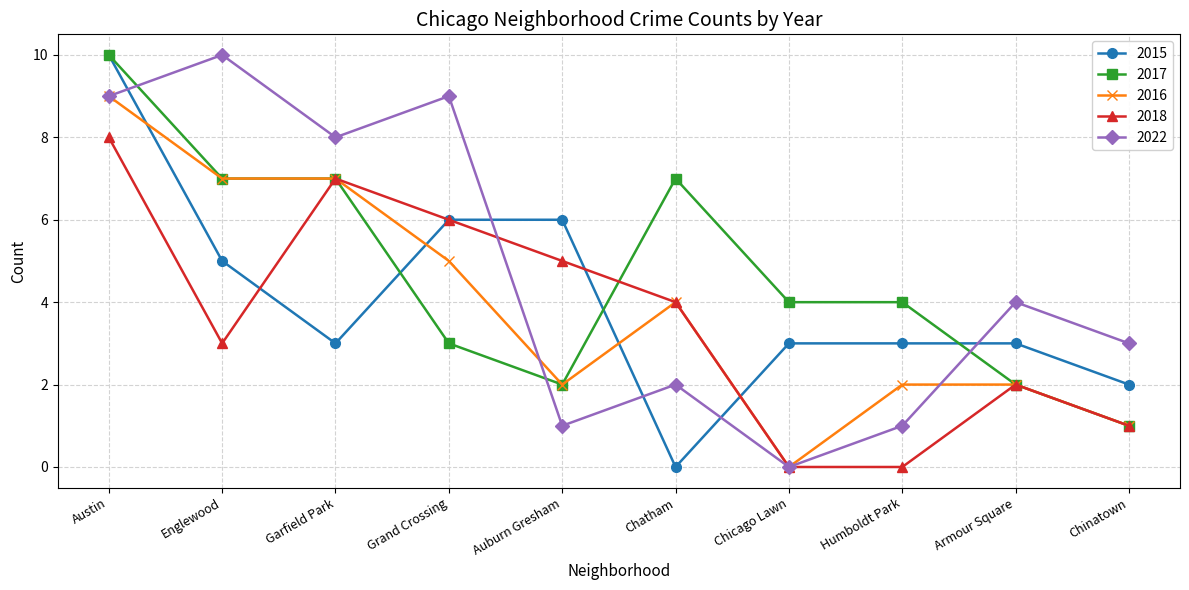

Between Chatham and Armour Square, which series saw the biggest shift?

2017